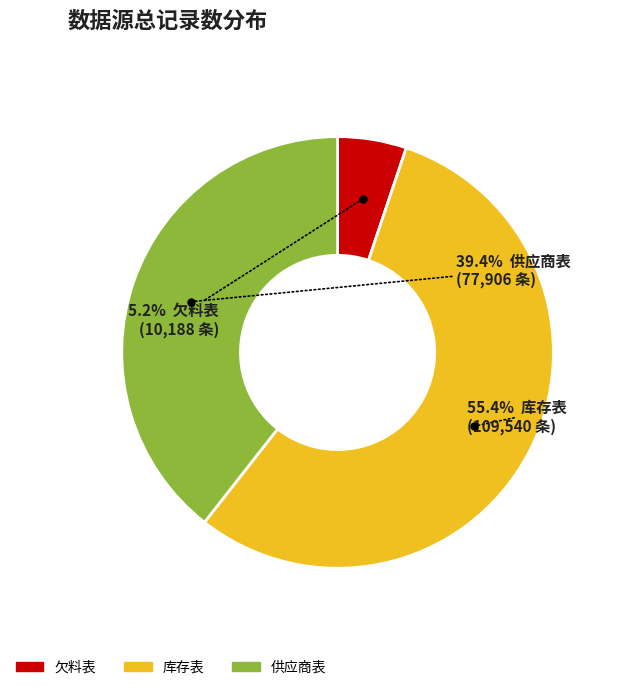

Does any single category account for the majority?

Yes